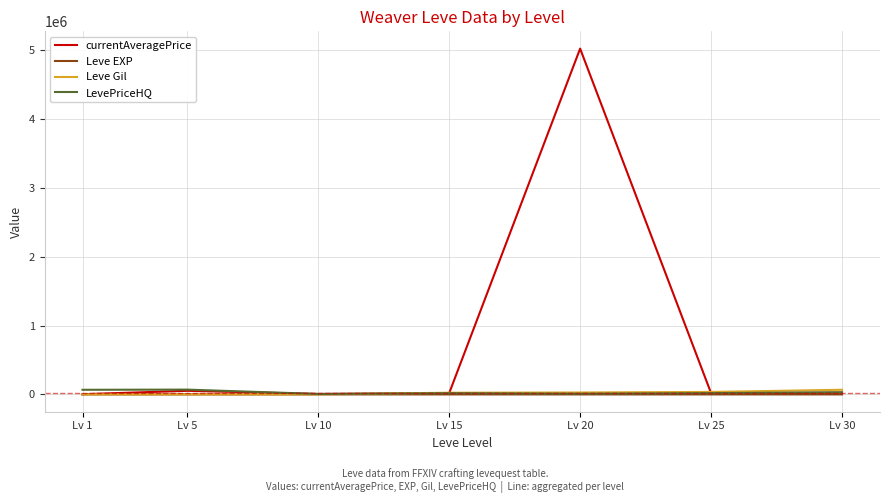

Is the value of currentAveragePrice at Lv 20 greater than the value of Leve Gil at Lv 30?

Yes